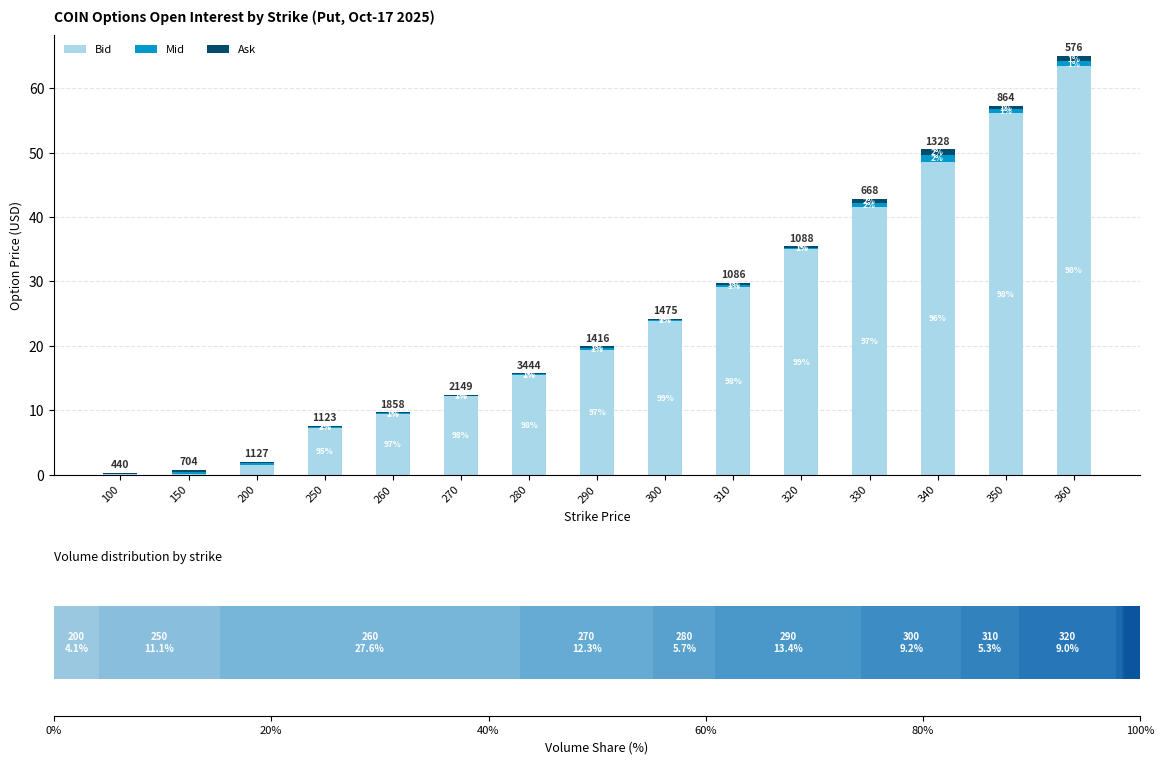

At 200, list the series in order from largest to smallest.

Bid, Mid, Ask